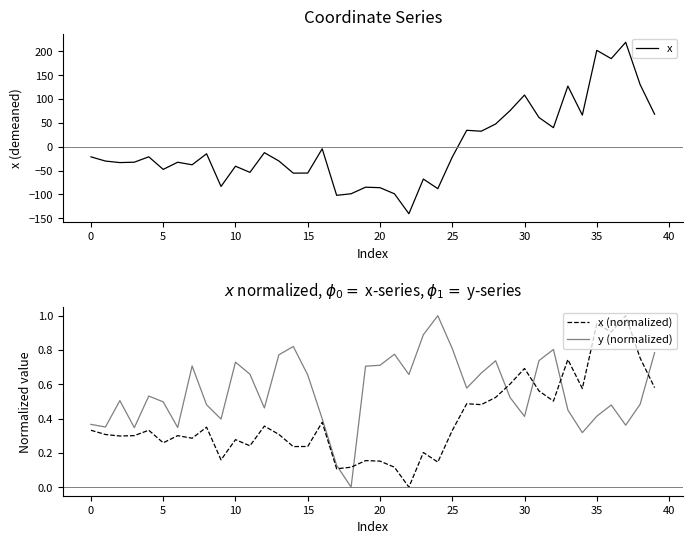

What are all the series names shown in the legend?

x, x (normalized), y (normalized)